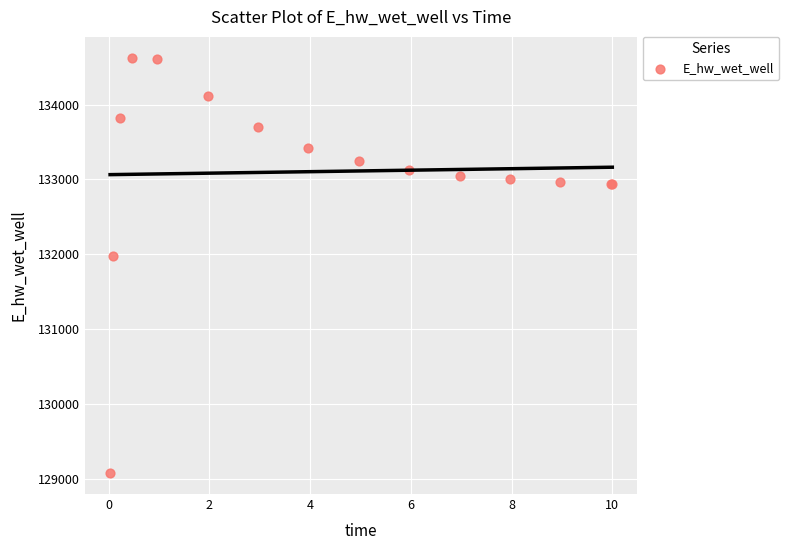

What Y value in the scatter plot is closest to 131849?

131970.0